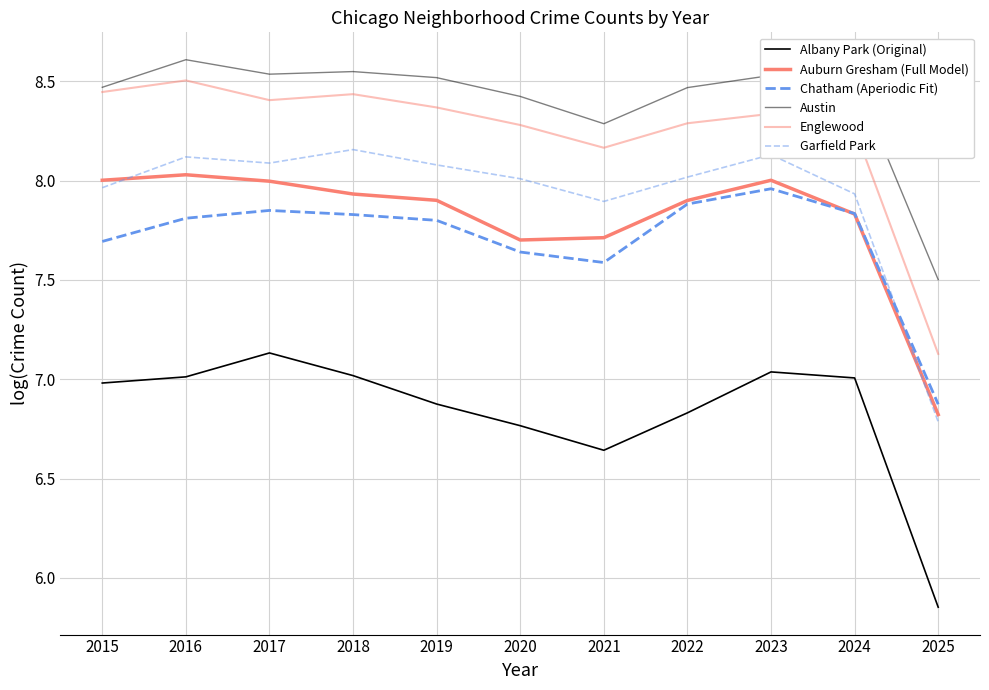

How many values in the Austin series are below 8?

1